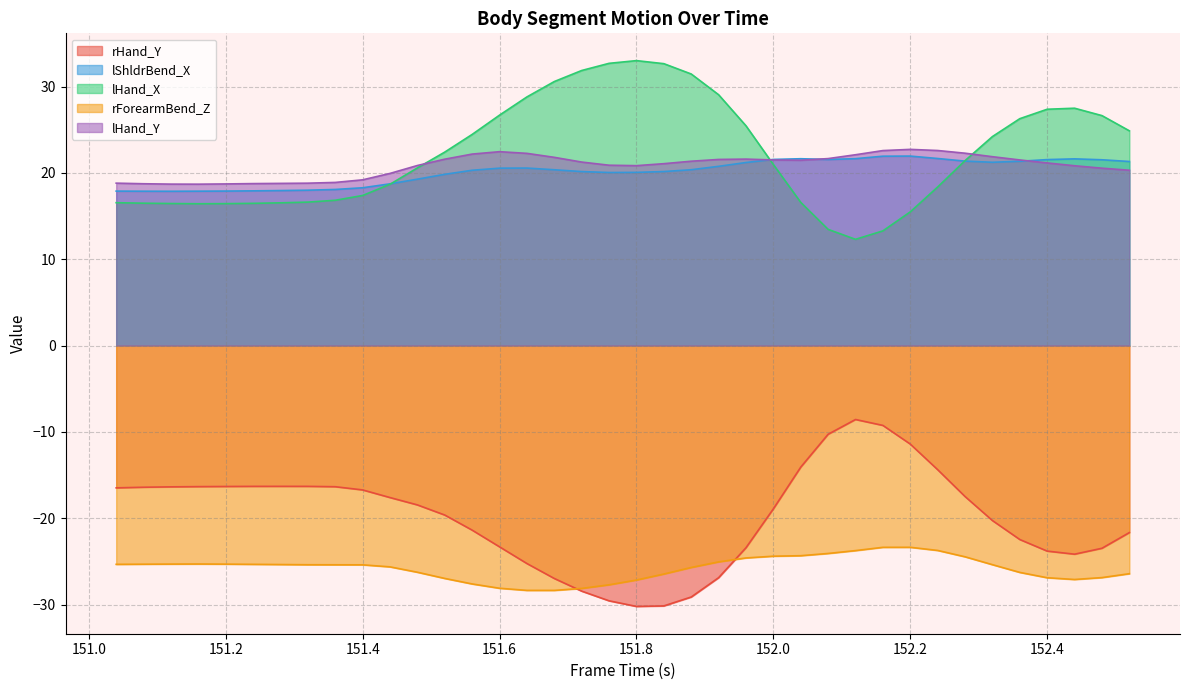

Is it true that lShldrBend_X equals 6.7 at 151.8?

False